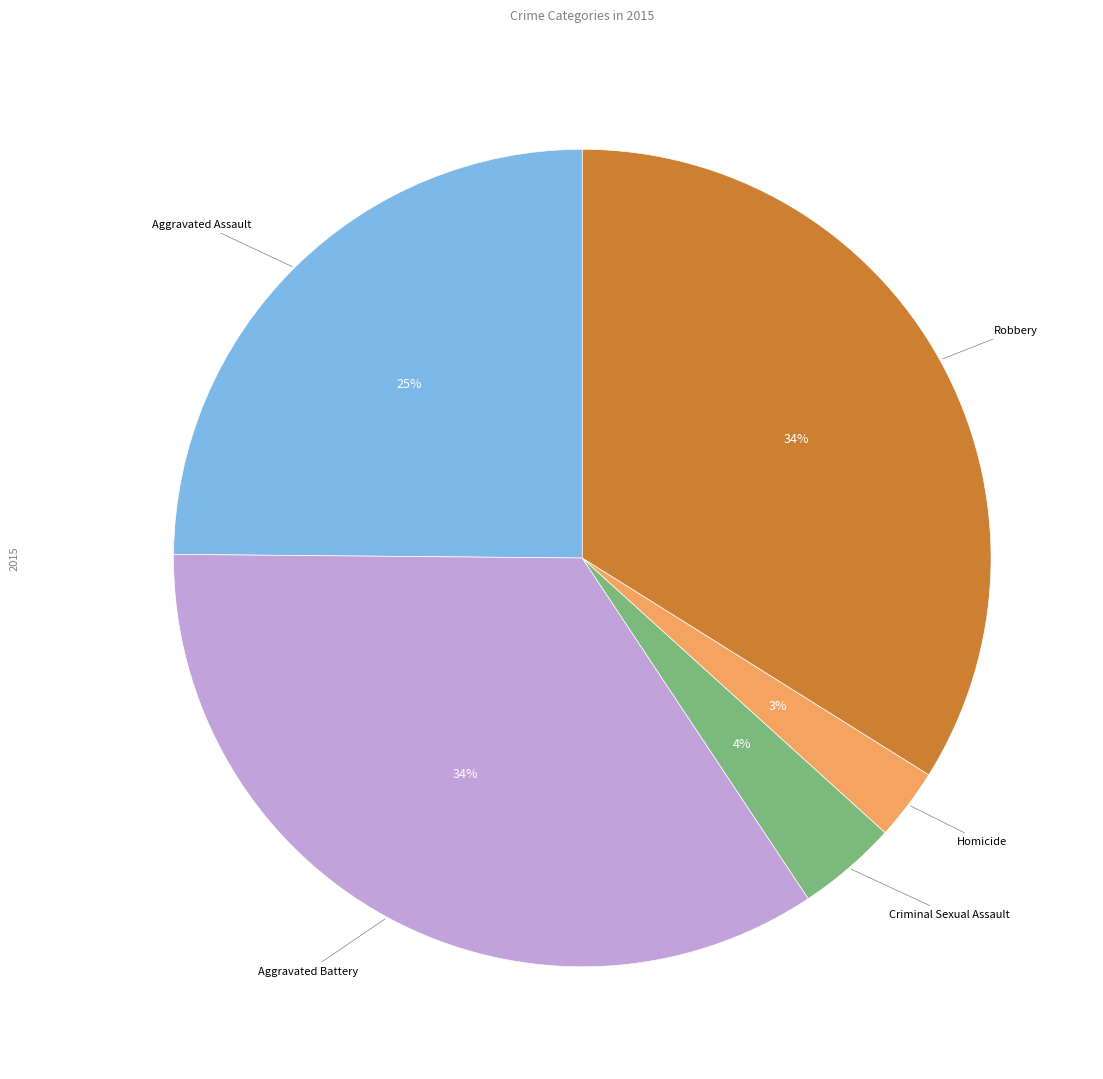

To the nearest percent, what portion does Homicide represent?

3%